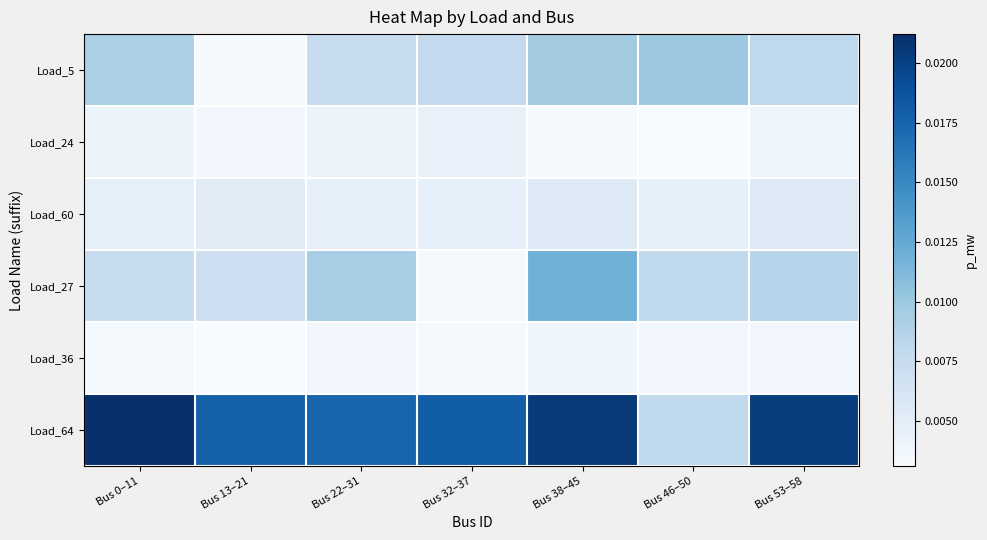

At which category is the sum across all series the highest?

Bus 38–45